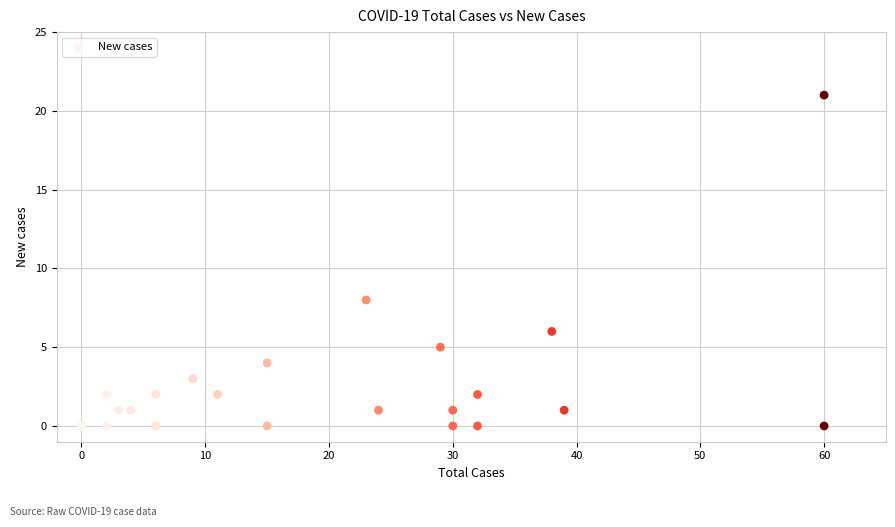

What Y value in the scatter plot is closest to 10?

8